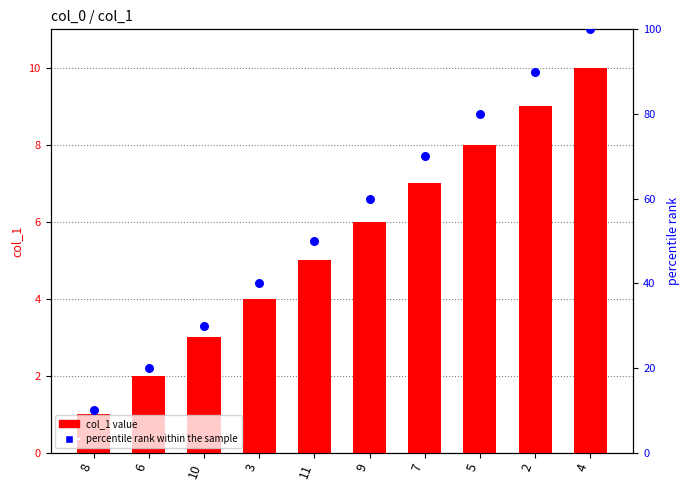

Which series reaches the maximum Y coordinate?

percentile rank within the sample